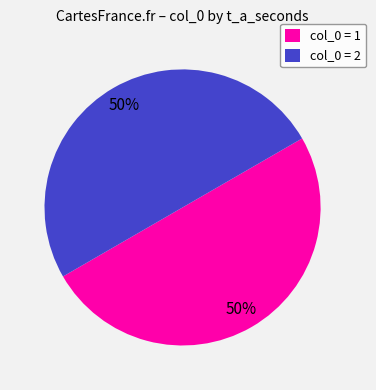

True or false: col_0 = 1 accounts for 50% of the total.

True